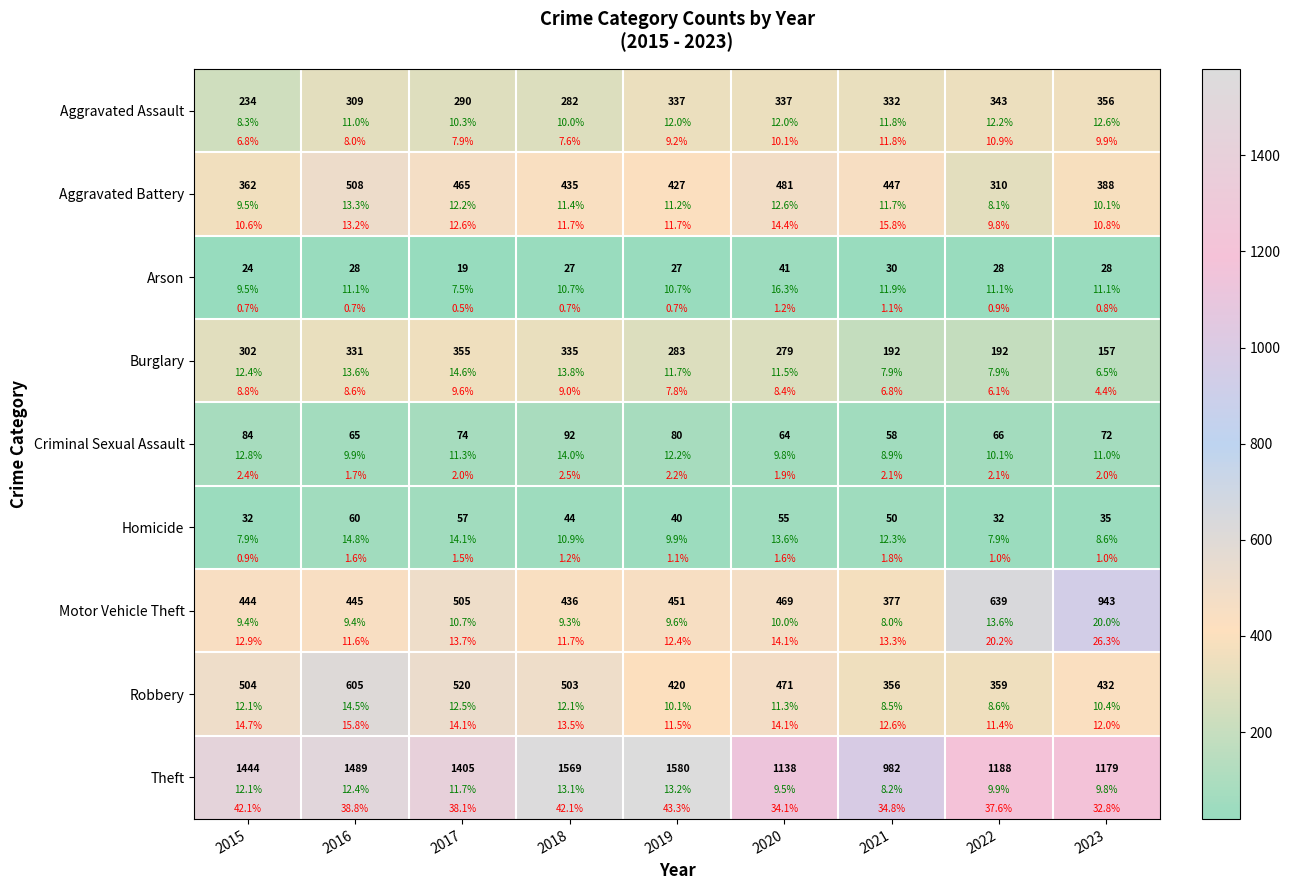

Which series has the largest range (max minus min)?

Theft